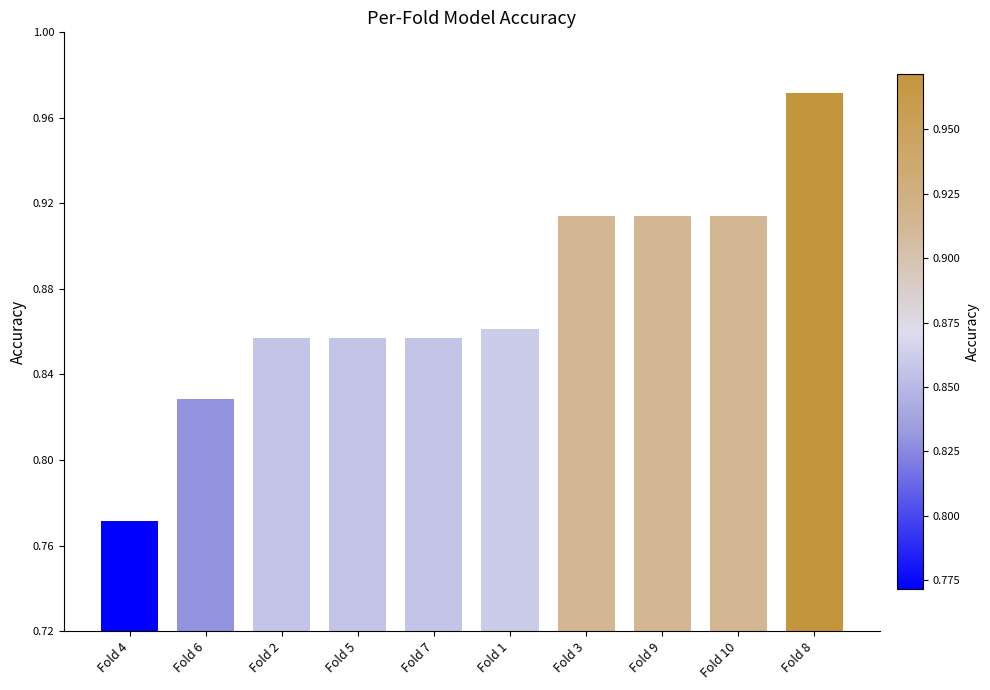

At which label is the value closest to 0?

Fold 4